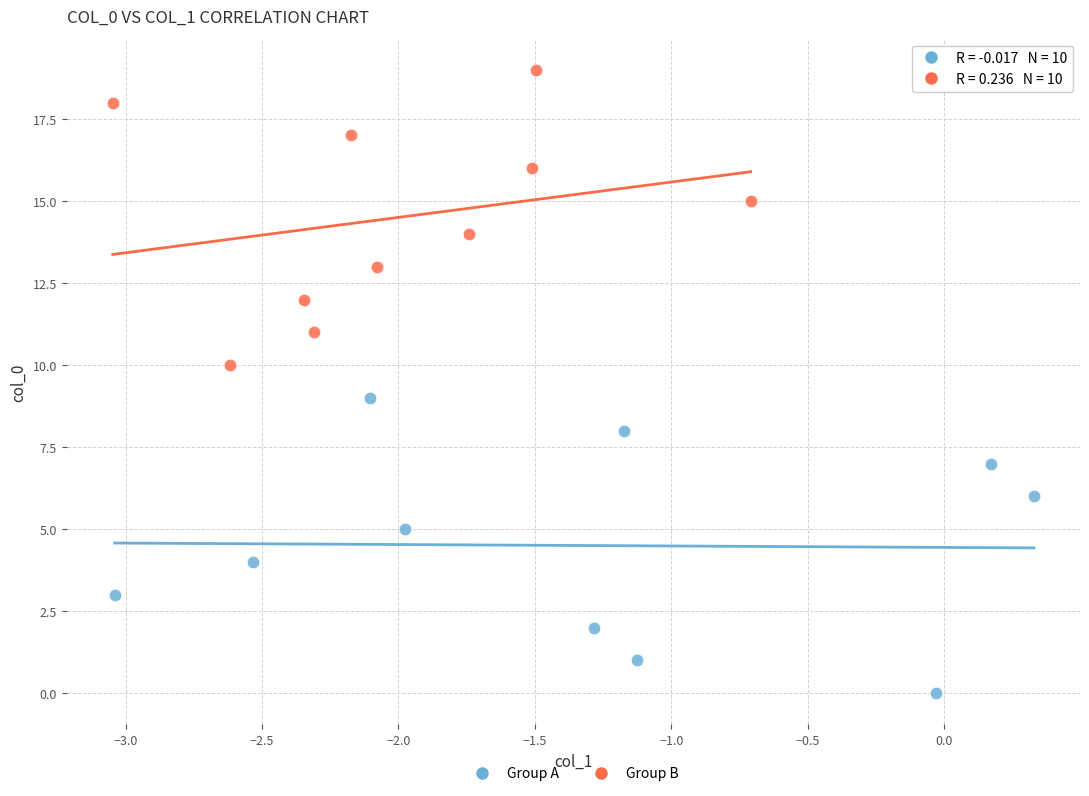

Which series reaches the maximum Y coordinate?

Group B